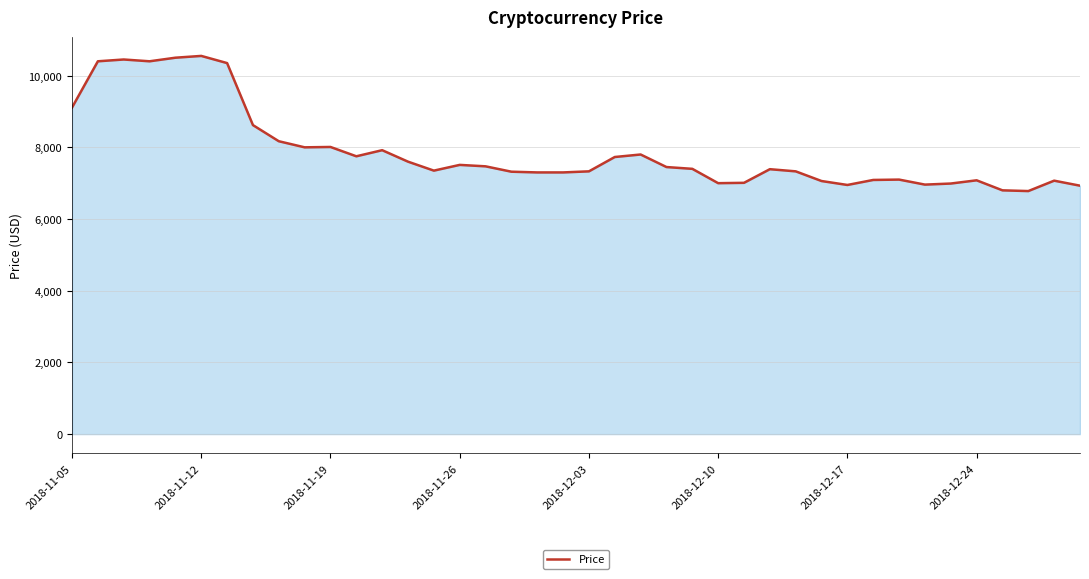

How many series are shown in this chart?

1